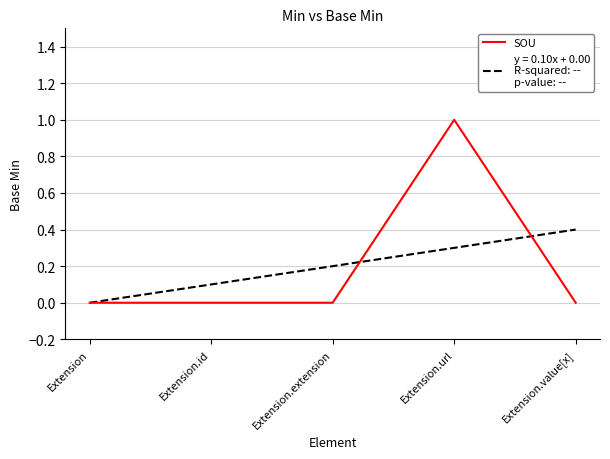

What is the maximum value shown in the chart?

1.0